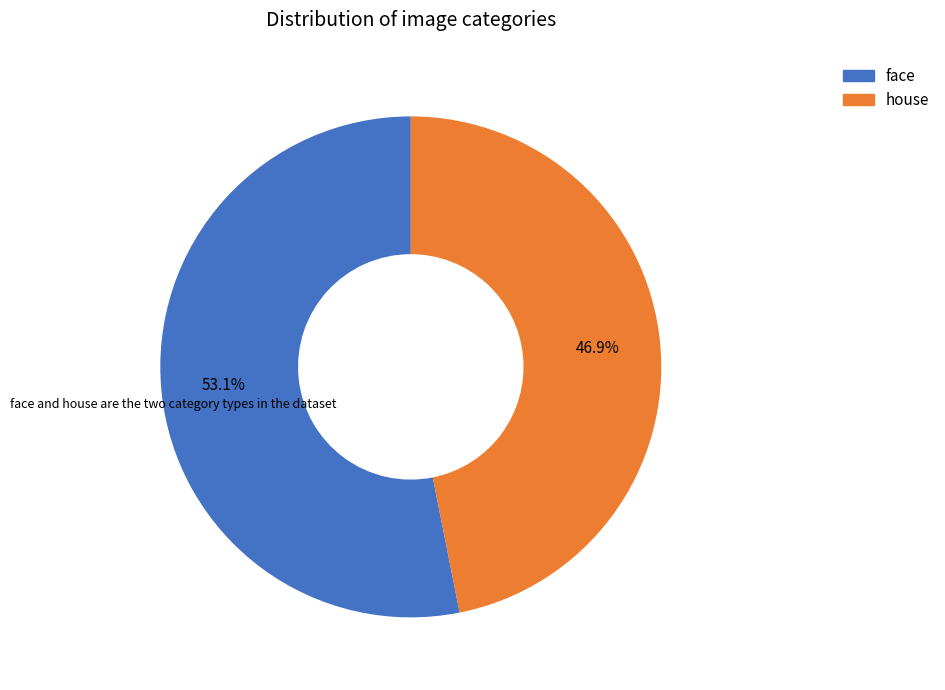

To the nearest percent, what is the difference between the largest and smallest slice percentages?

6%